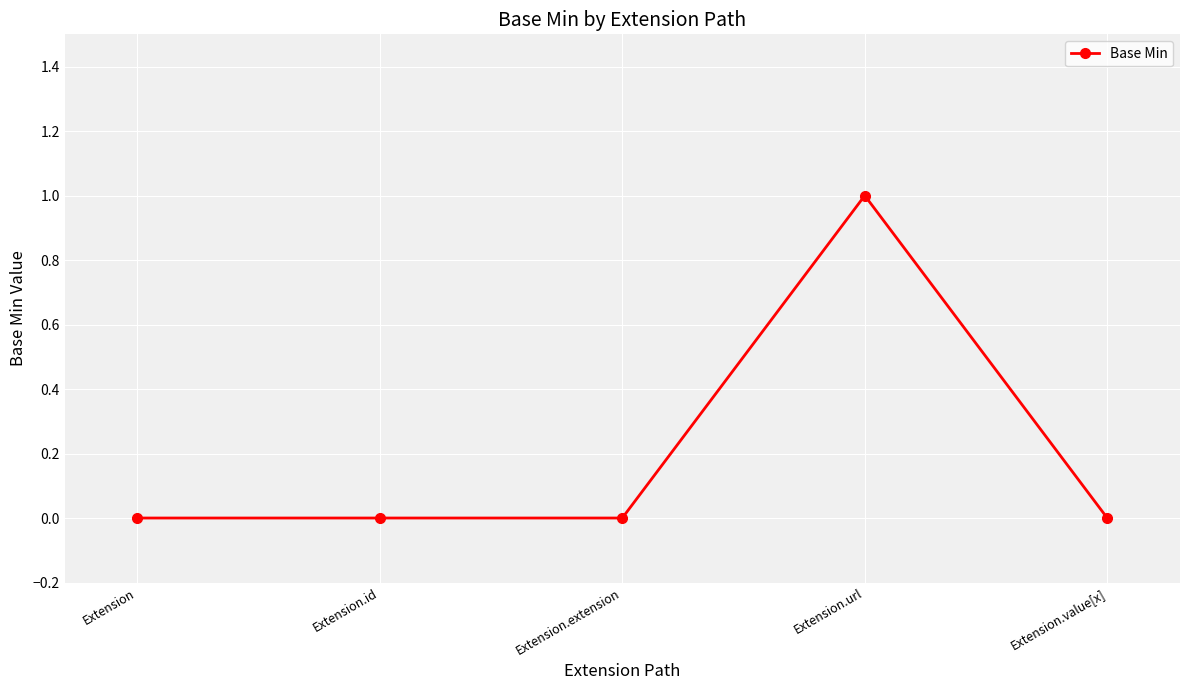

True or false: the data has more than 0 interior local peaks.

True